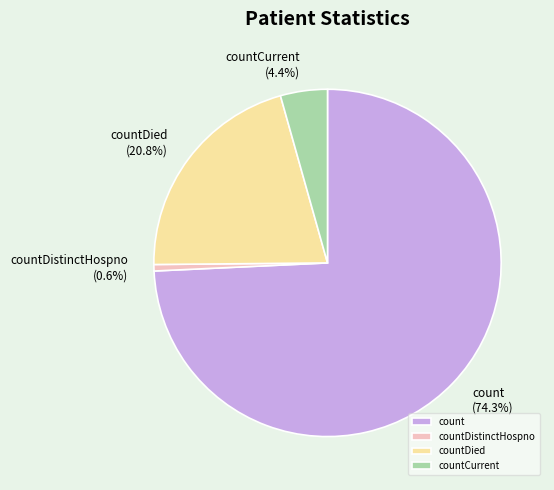

How many slices are in this pie chart?

4